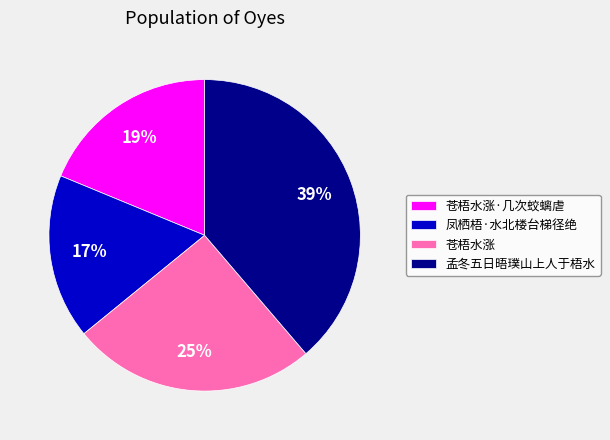

What is the ratio of the value at 凤栖梧·水北楼台梯径绝 to the value at 苍梧水涨?

0.7